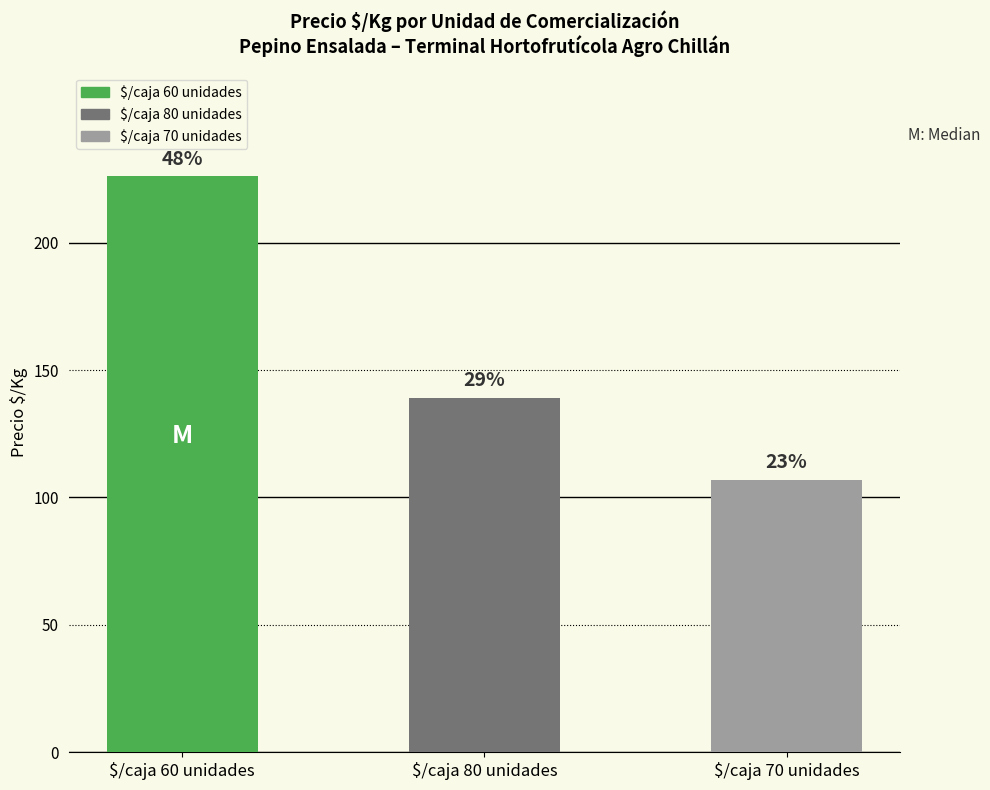

True or false: the data shows 45 at 28.

False